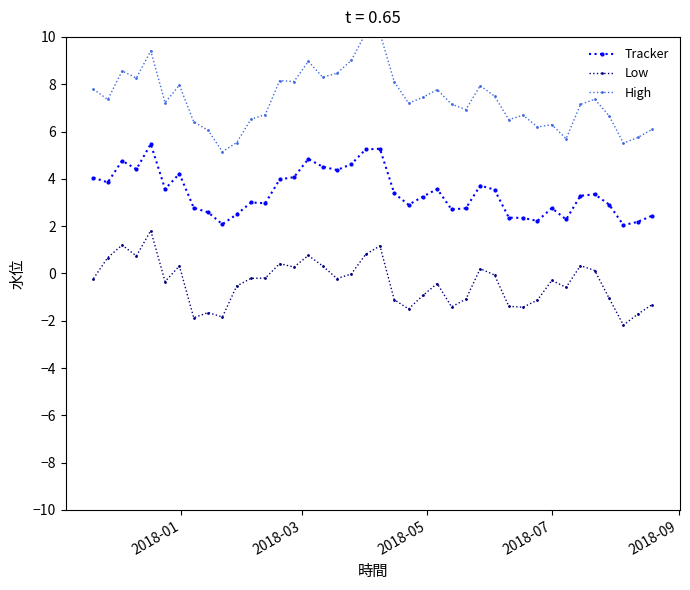

True or false: Tracker and Low intersect in this chart.

False